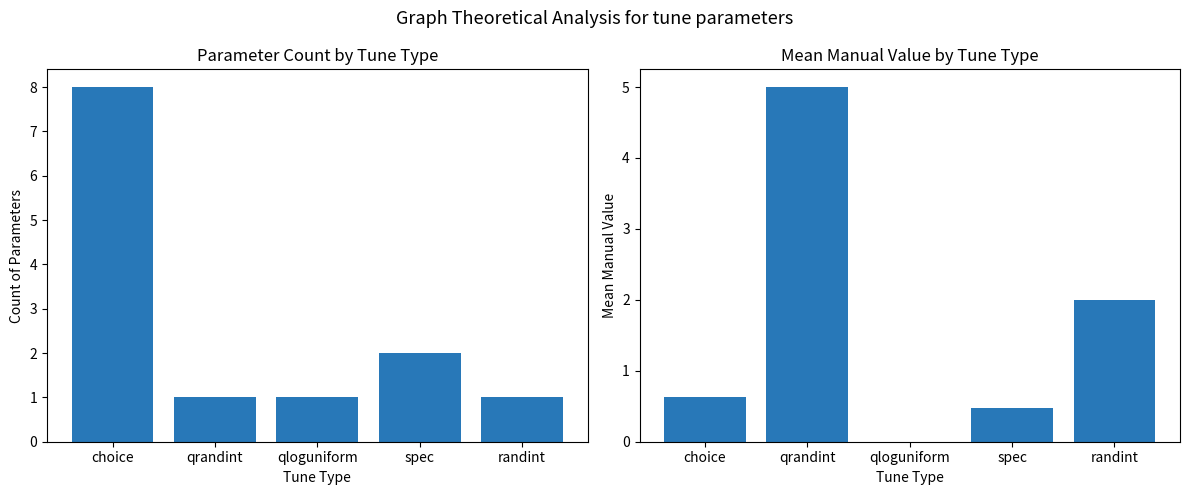

At which category does the chart reach its peak across all series?

choice